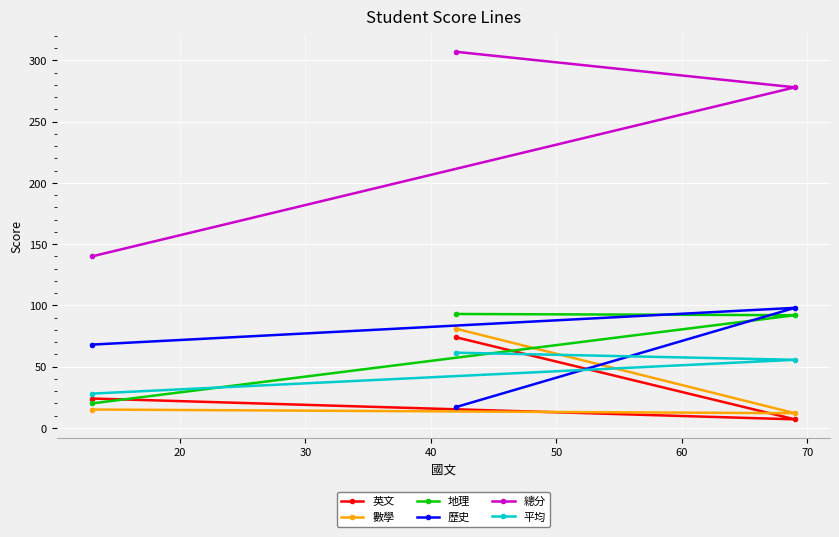

What is the maximum value shown in the chart?

307.0